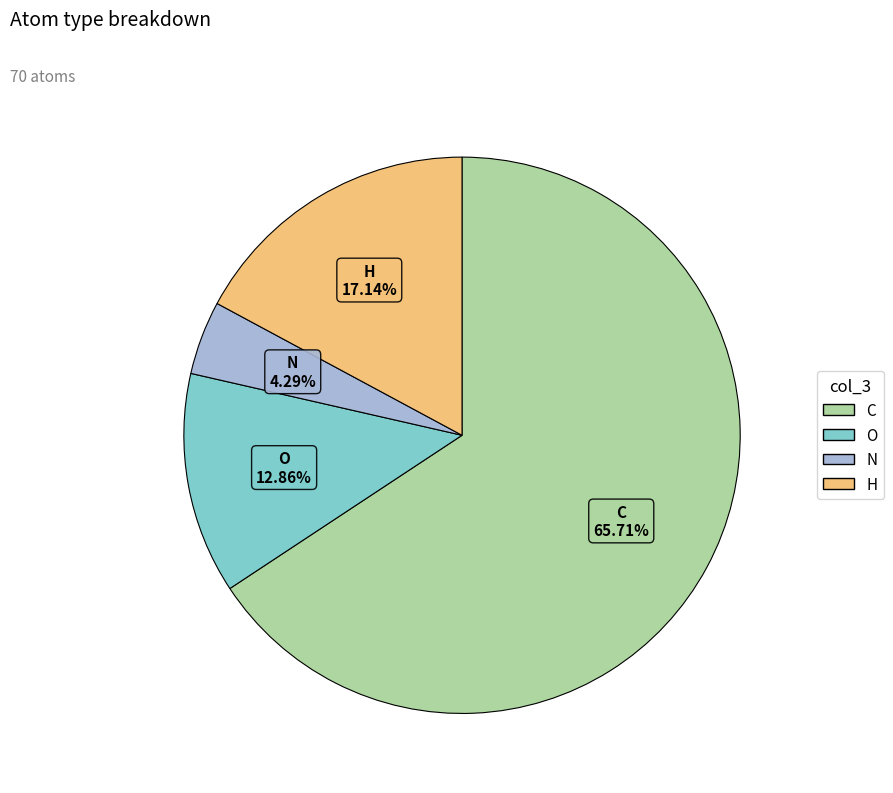

Which slice represents more than half of the pie?

C